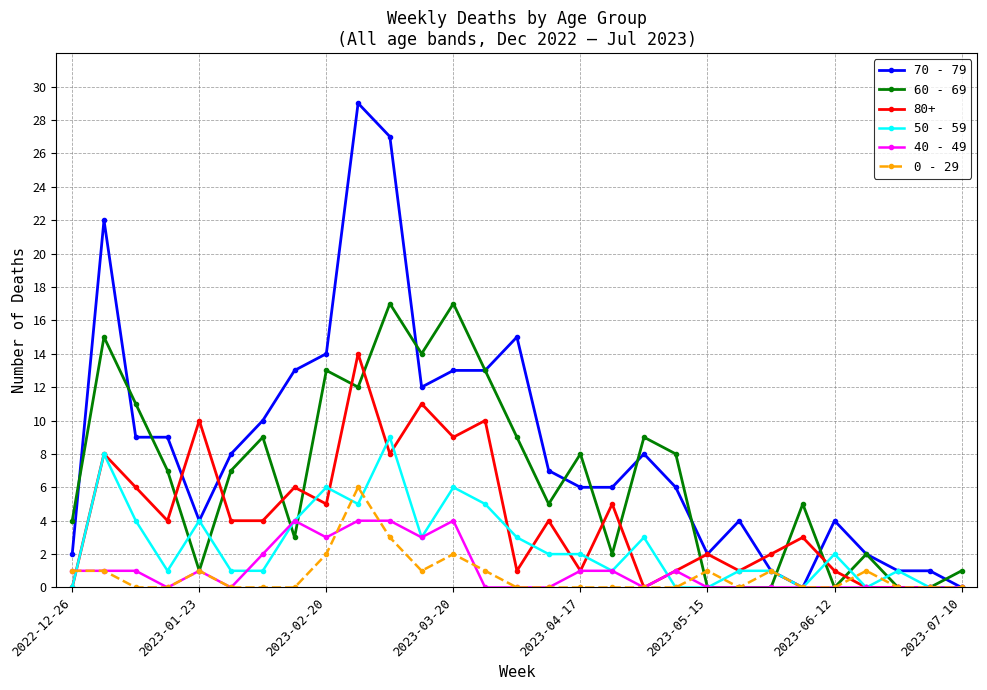

What is the maximum value for 40 - 49?

4